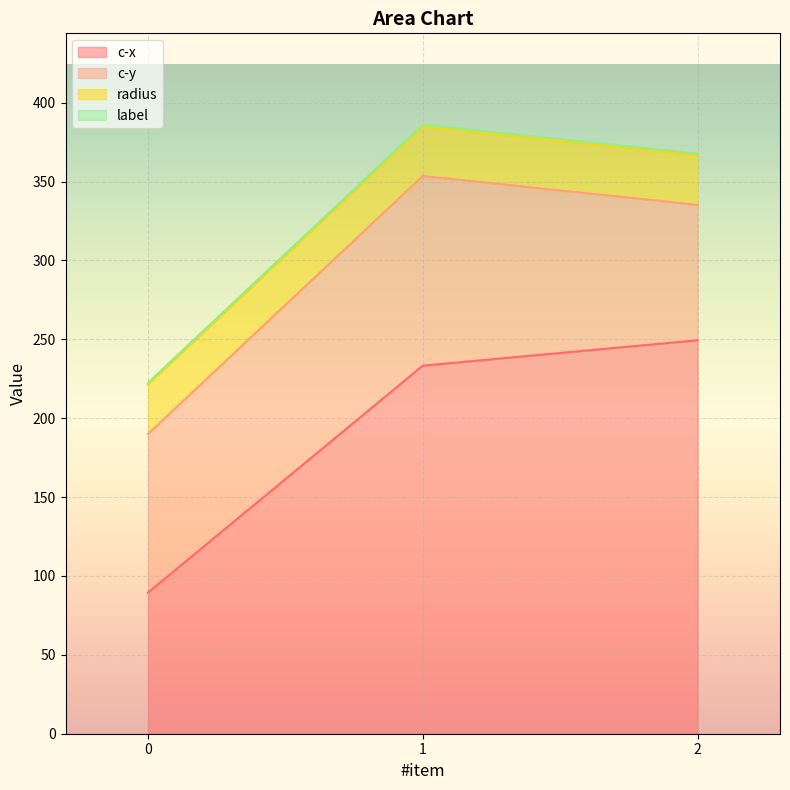

What is the sum of the c-y values at 0 and 1?

220.8